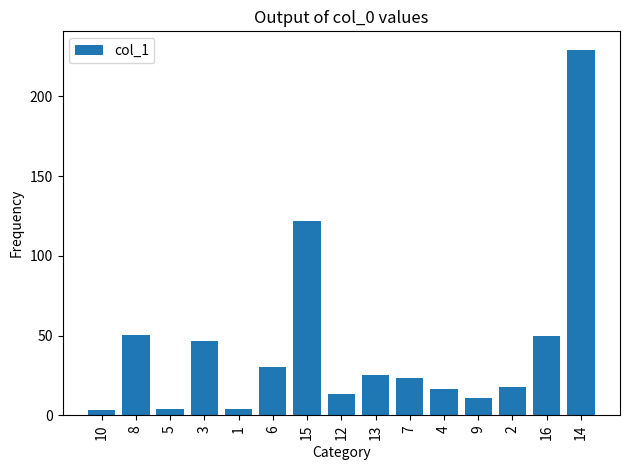

Which category has the highest value across all series?

14